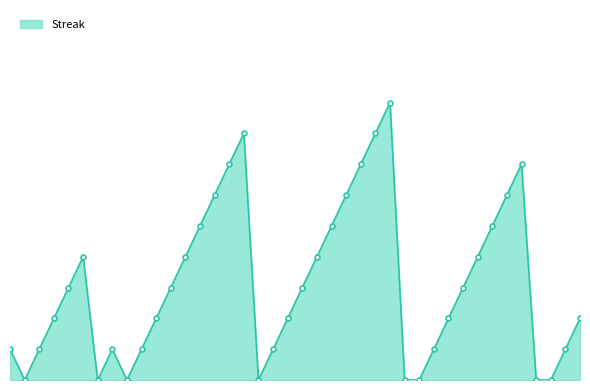

Count the values in the range 1 to 5.

23